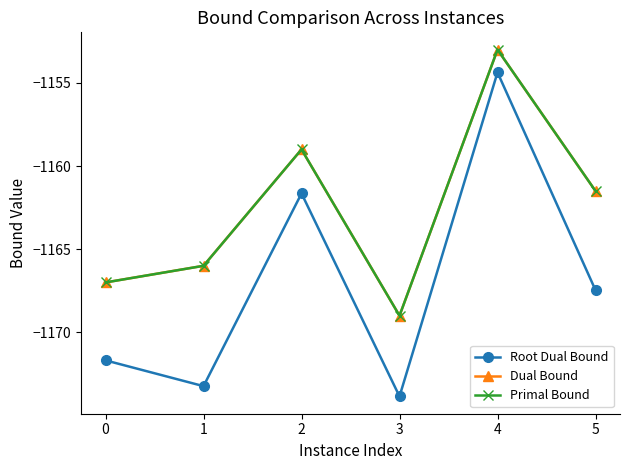

What is the value of the Root Dual Bound point at the 1st from the left?

-1171.7